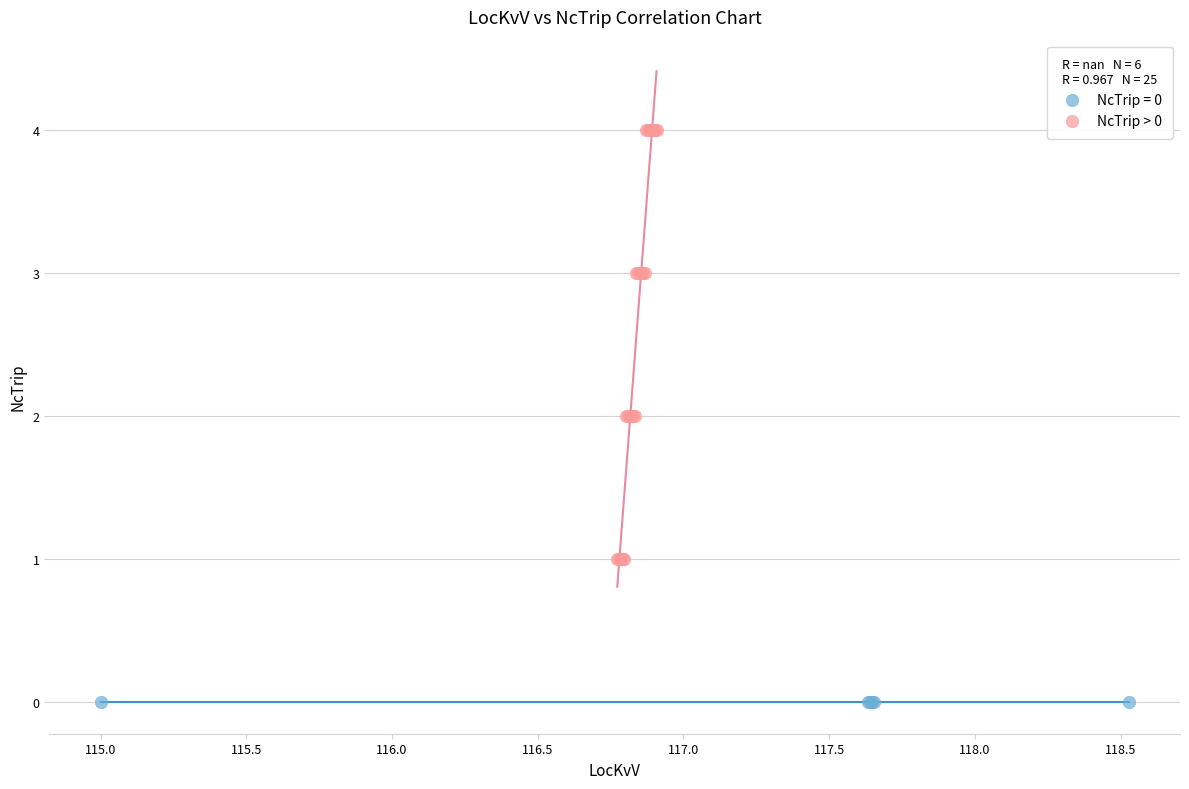

Which series contains the highest Y value?

NcTrip > 0